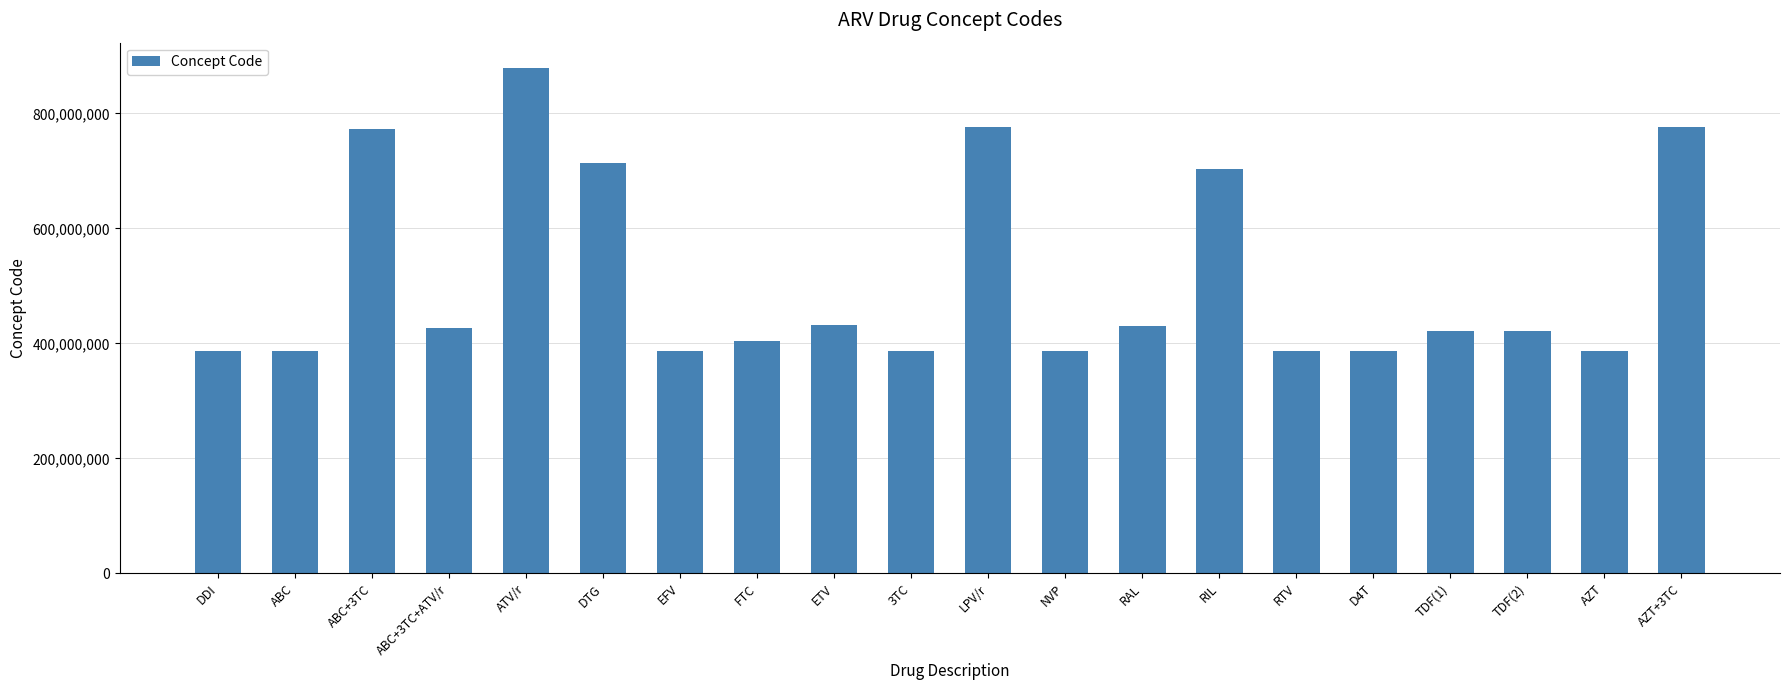

What is the change in value from EFV to LPV/r?

+389567996